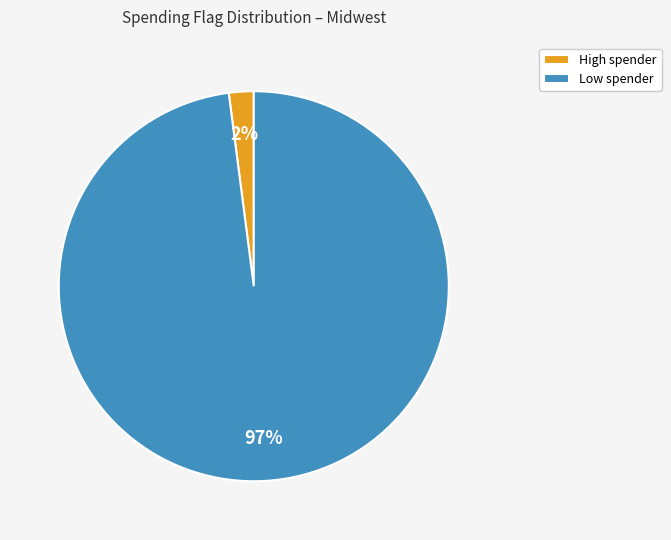

What is the change in value from High spender to Low spender?

+7291848